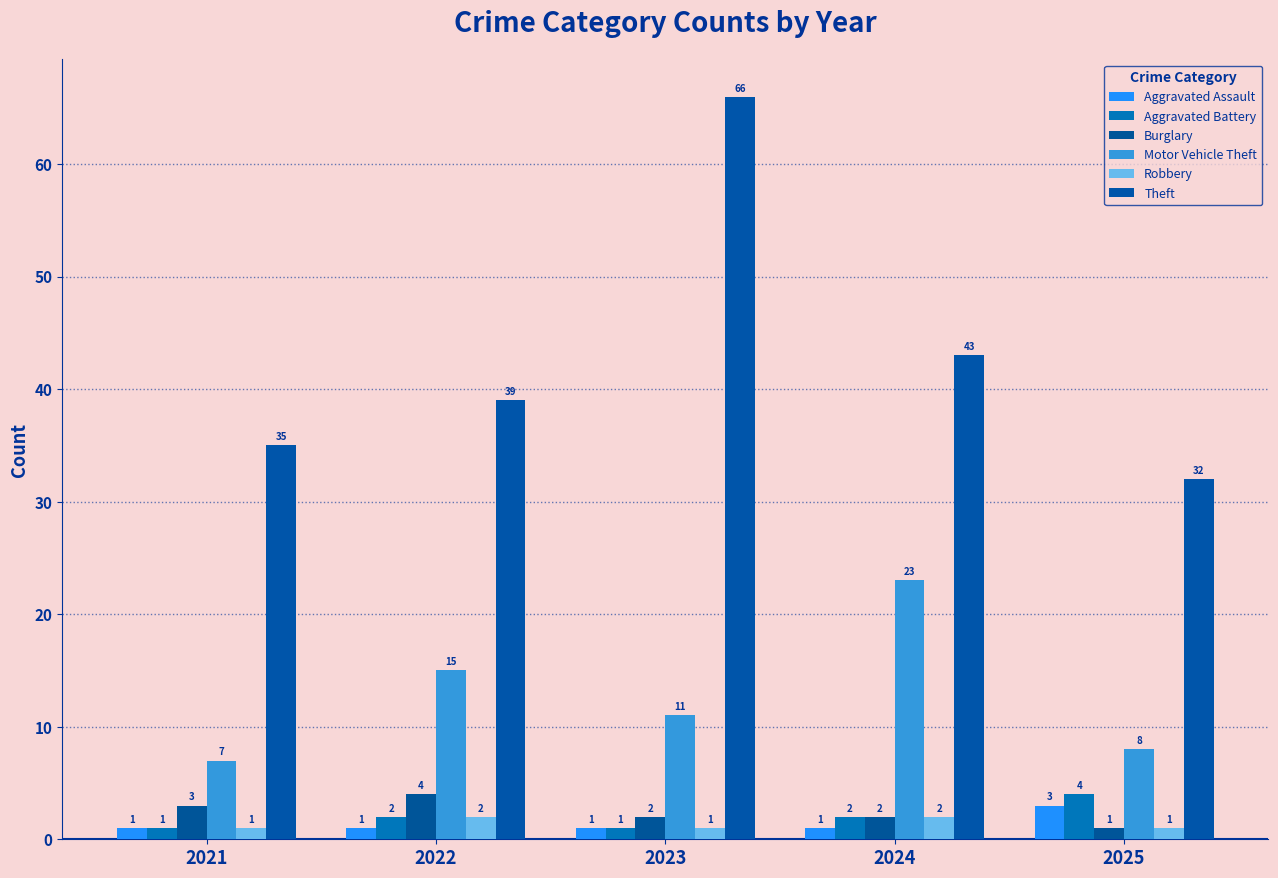

Reading right to left, what are all the values shown in this chart?

Aggravated Assault: 2025=3	2024=1	2023=1	2022=1	2021=1
Aggravated Battery: 2025=4	2024=2	2023=1	2022=2	2021=1
Burglary: 2025=1	2024=2	2023=2	2022=4	2021=3
Motor Vehicle Theft: 2025=8	2024=23	2023=11	2022=15	2021=7
Robbery: 2025=1	2024=2	2023=1	2022=2	2021=1
Theft: 2025=32	2024=43	2023=66	2022=39	2021=35